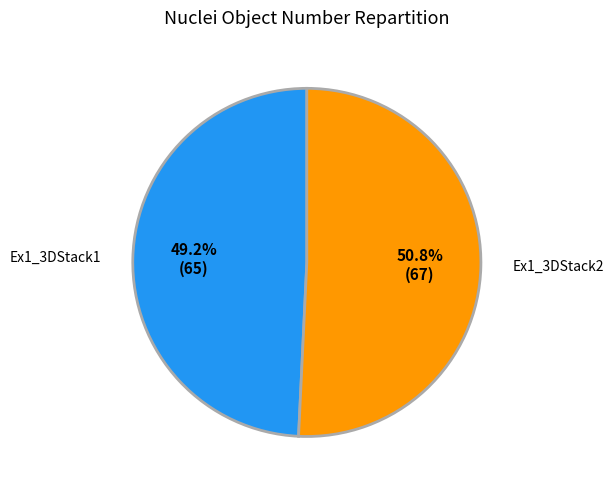

What is the smallest slice in the pie chart?

Ex1_3DStack1